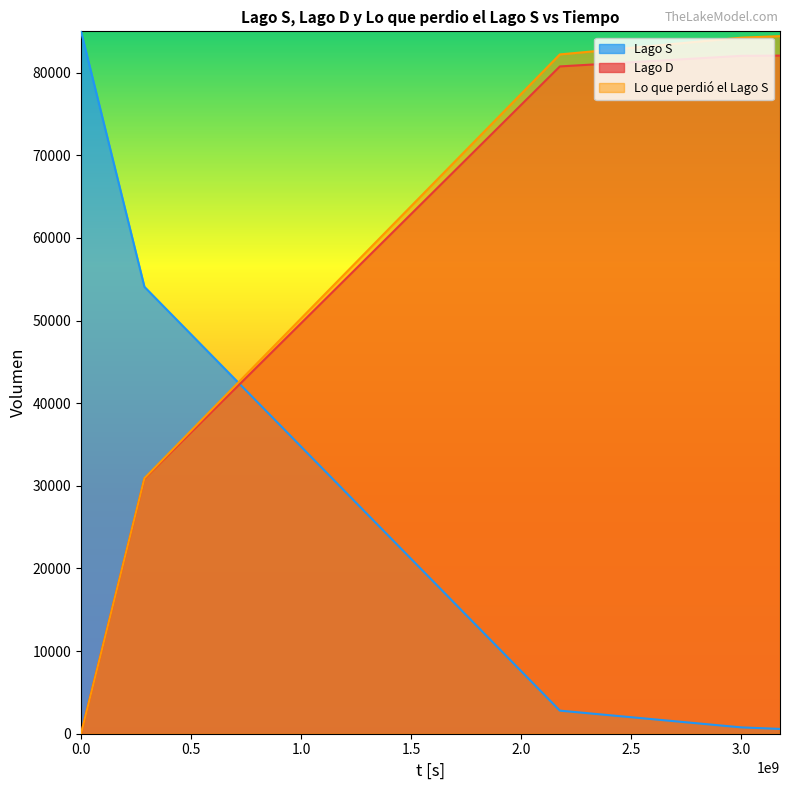

Which series has the widest spread of values?

Lago S